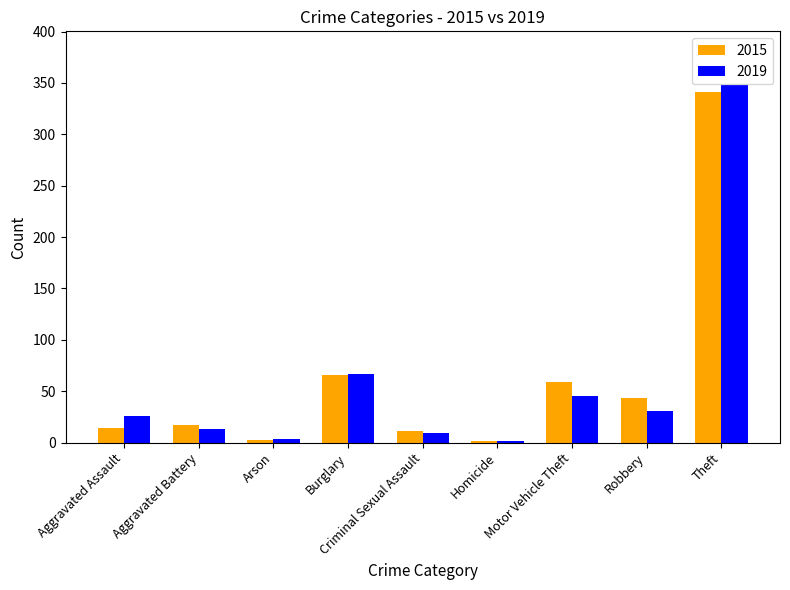

How many bars are there in total?

18